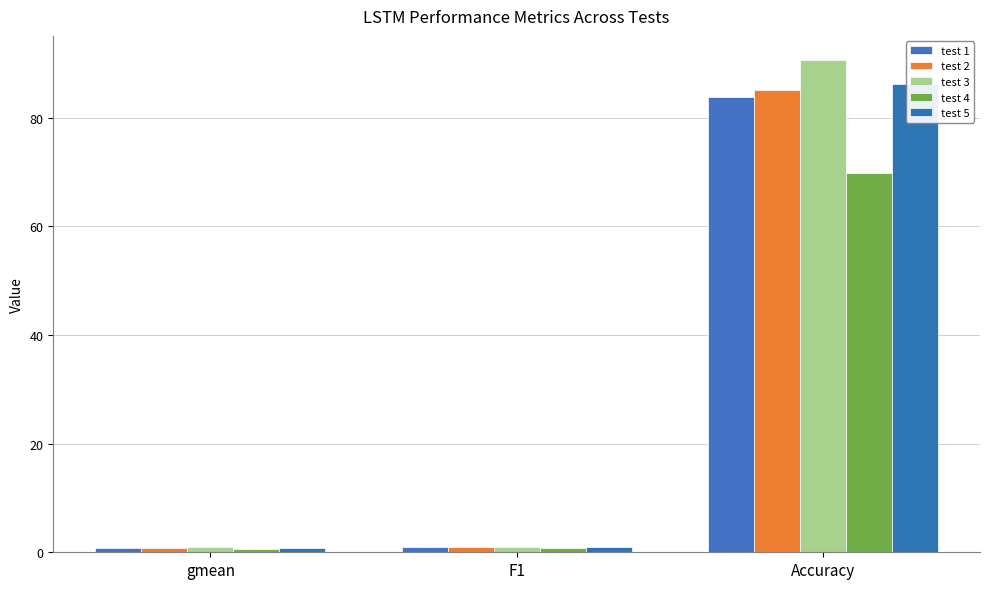

What is the total value across all series at F1?

4.4